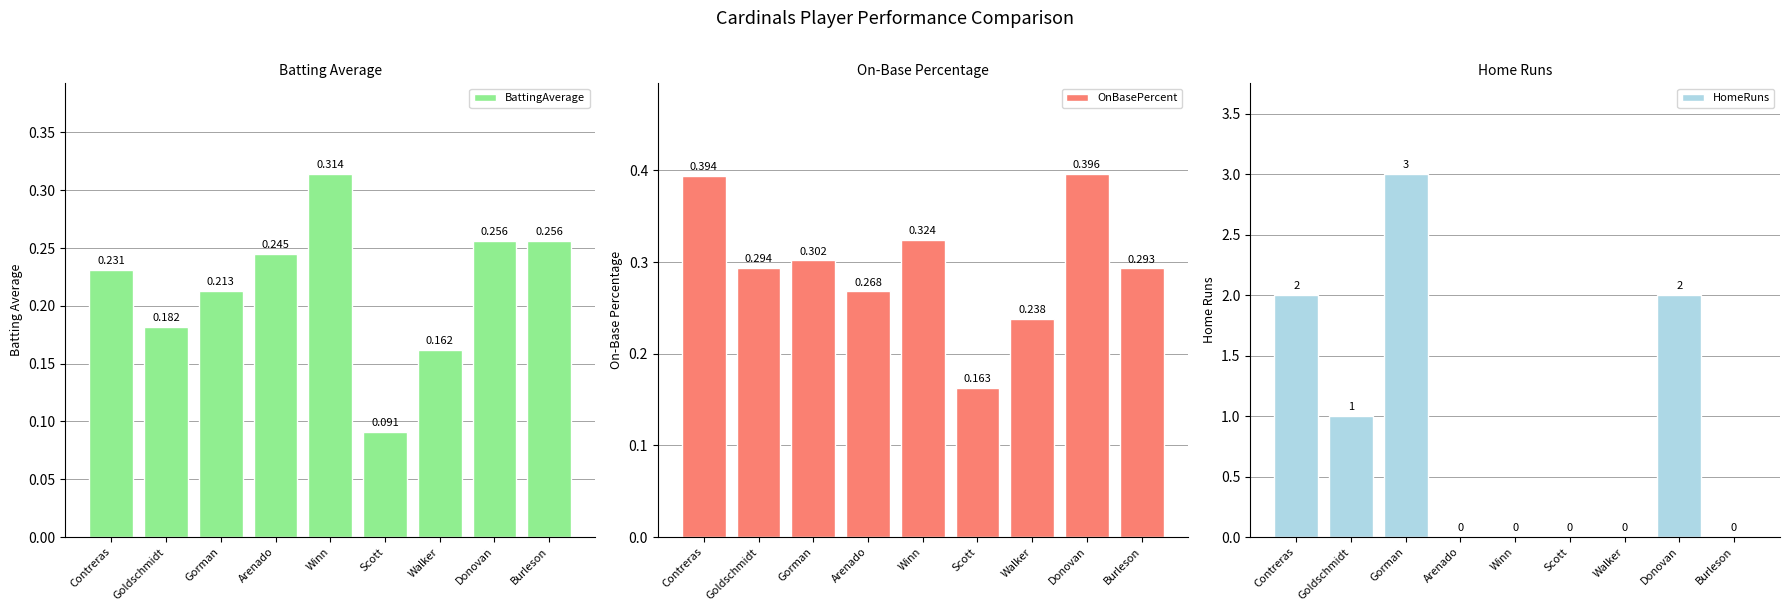

What are all the series names shown in the legend?

BattingAverage, OnBasePercent, HomeRuns